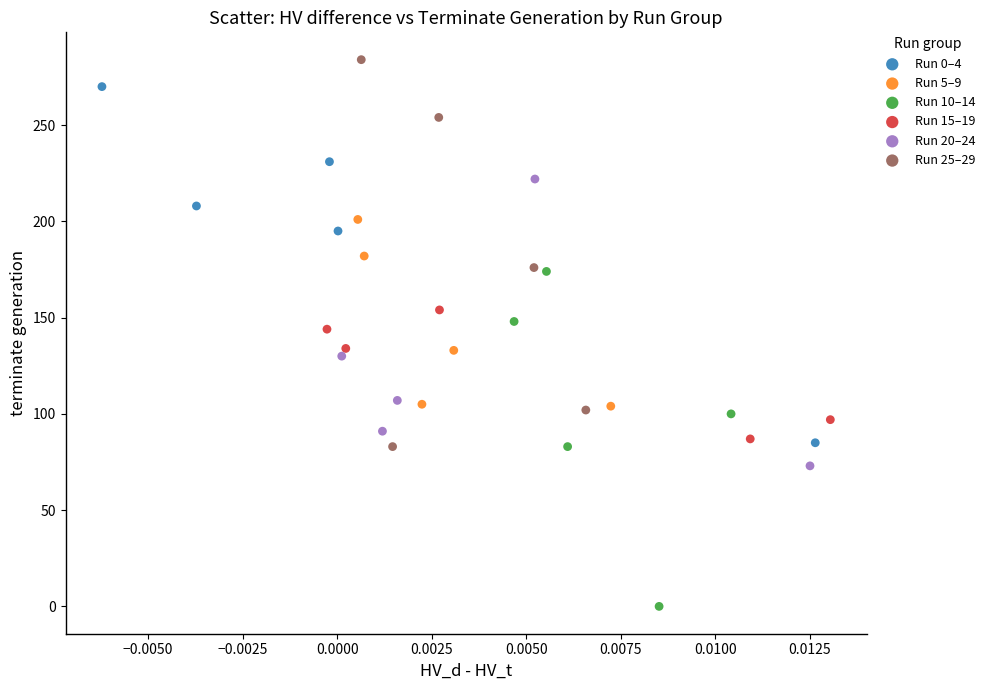

What are all the series names shown in the legend?

Run 0–4, Run 5–9, Run 10–14, Run 15–19, Run 20–24, Run 25–29